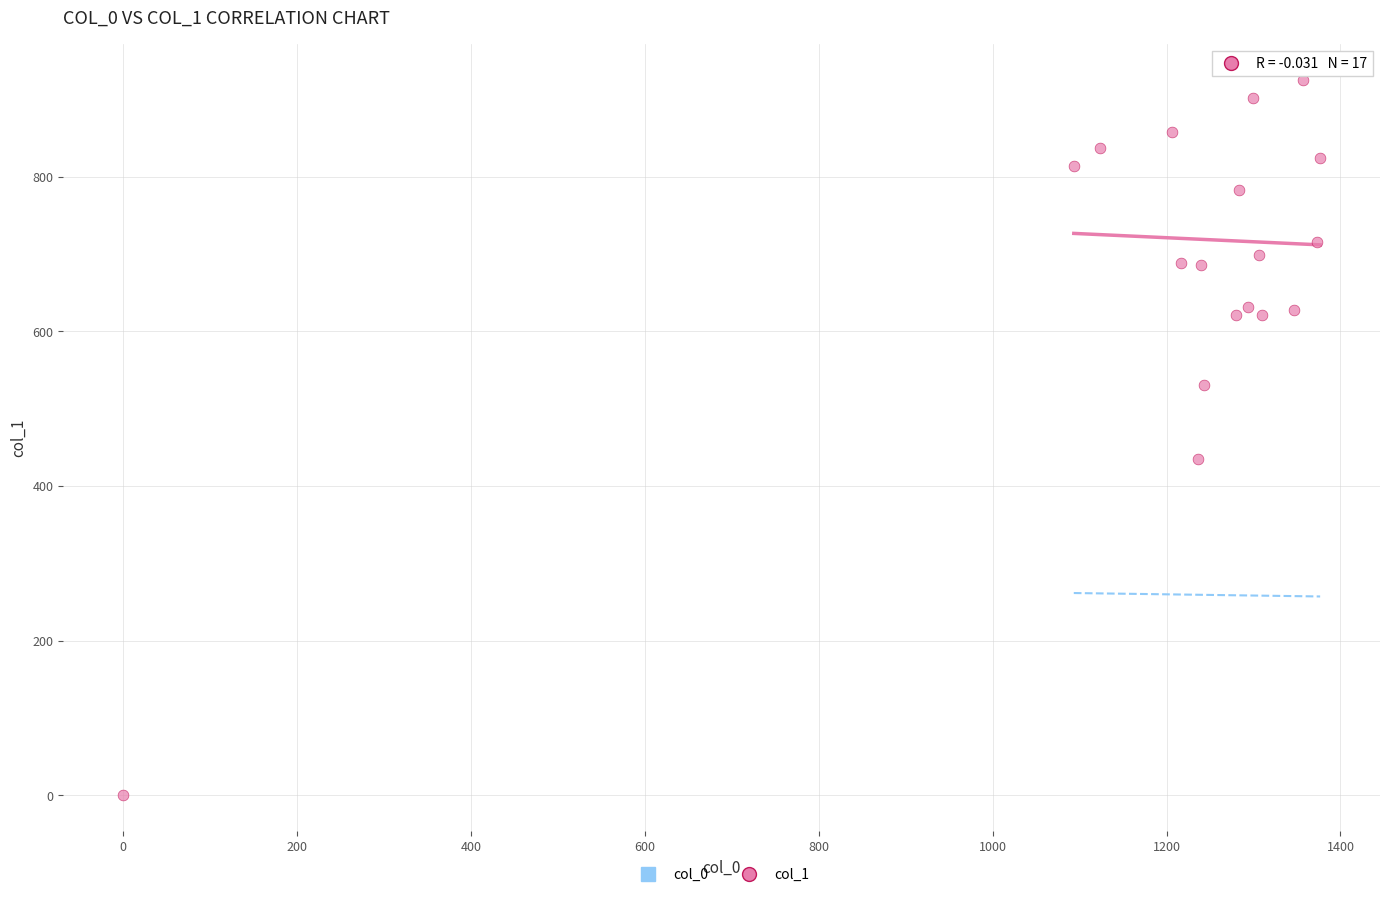

What Y value in the scatter plot is closest to 462?

435.4